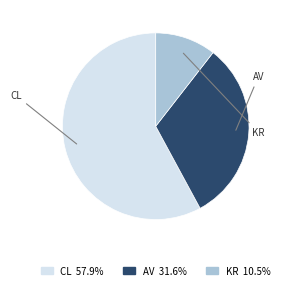

Is the sum of KR 10.5% and CL 57.9% greater than half?

Yes